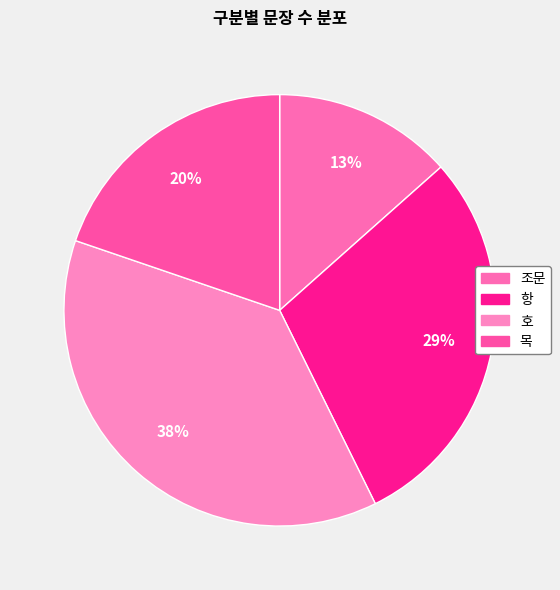

True or false: 조문 accounts for 20% of the total.

False